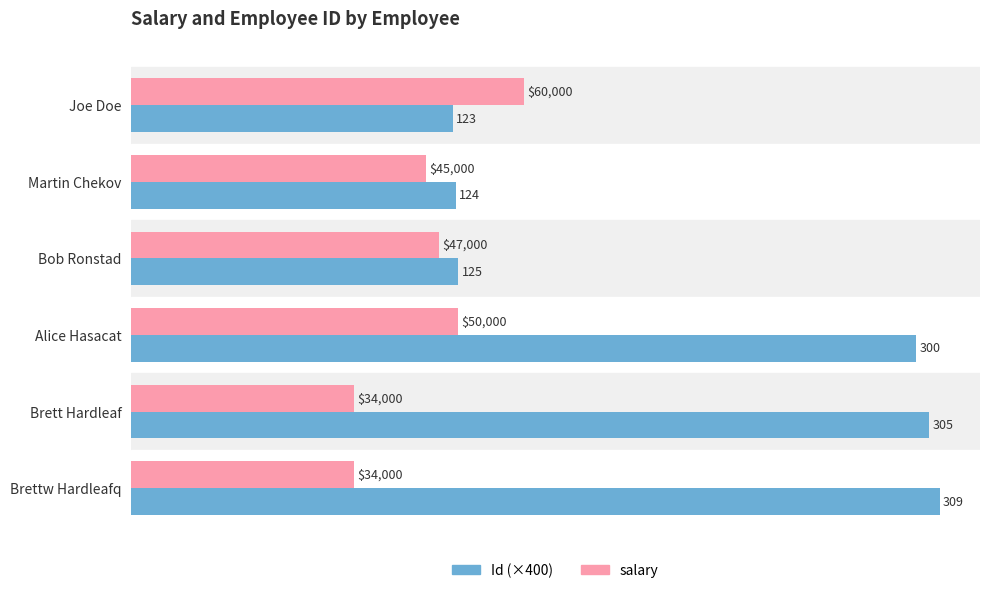

At which label does Id (×400) reach its peak?

Brettw Hardleafq